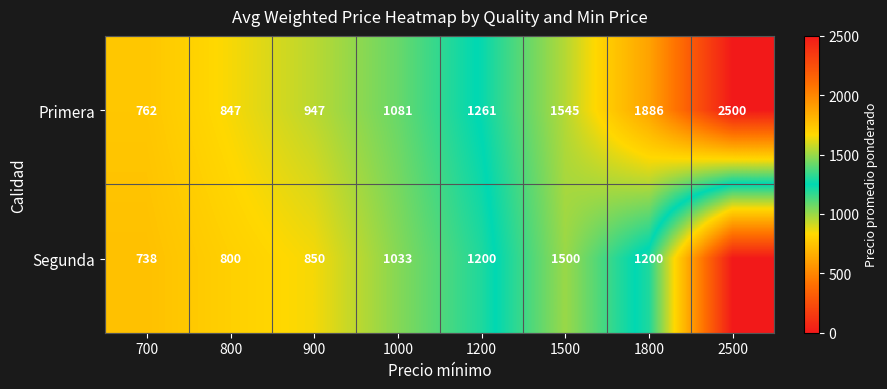

At how many categories does at least one series exceed 842?

7